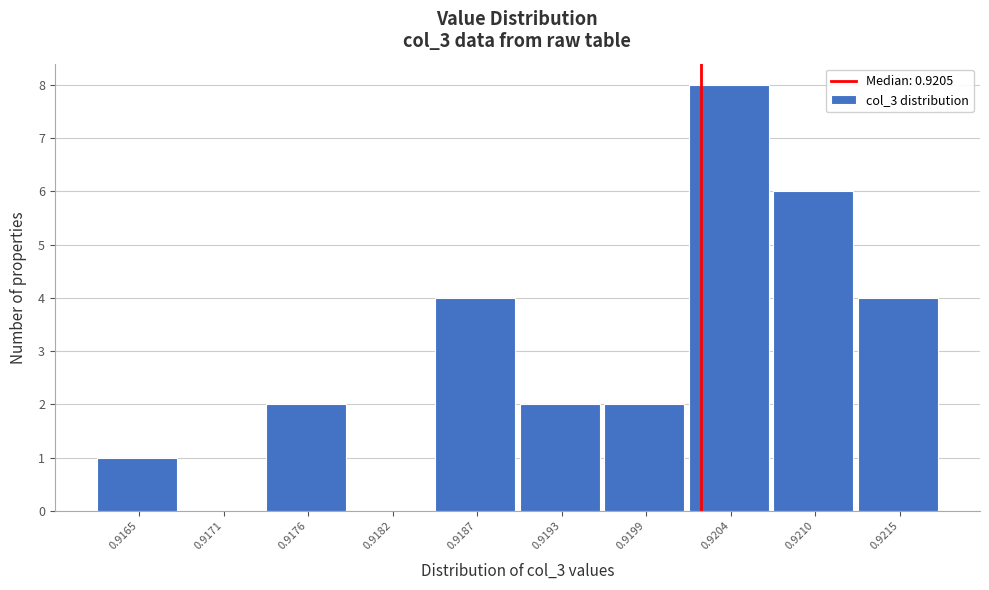

Reading left to right, extract all data points from this chart.

0.9165=1	0.9171=0	0.9176=2	0.9182=0	0.9187=4	0.9193=2	0.9199=2	0.9204=8	0.9210=6	0.9215=4